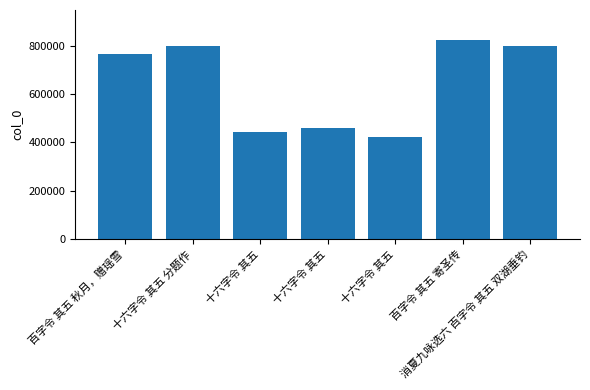

Reading right to left, extract all data points from this chart.

797718	823098	420586	461184	443093	797766	765644